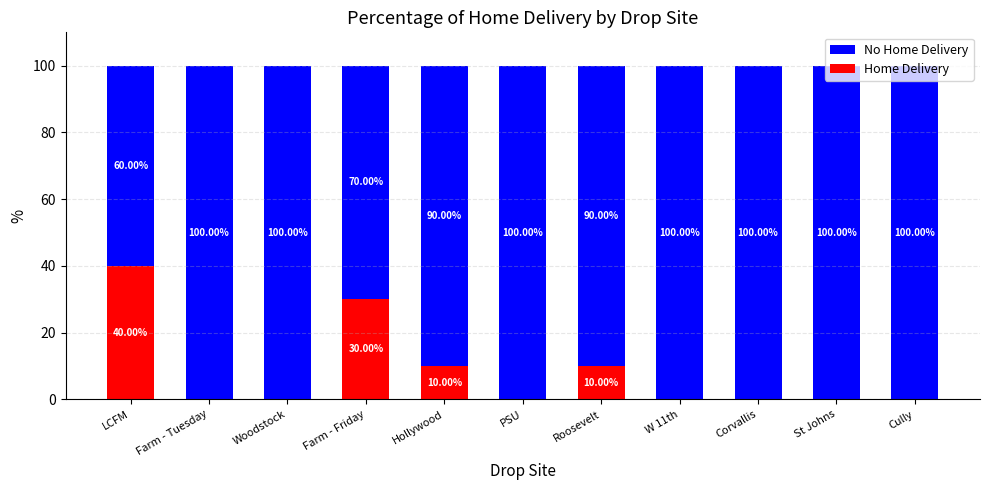

What is the total value across all series at Woodstock?

100